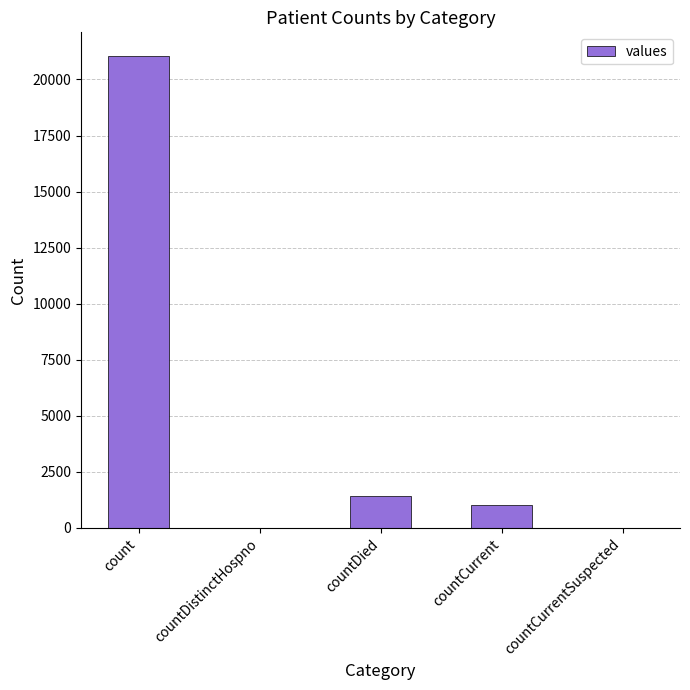

What is the change in value from countCurrent to countCurrentSuspected?

-1006